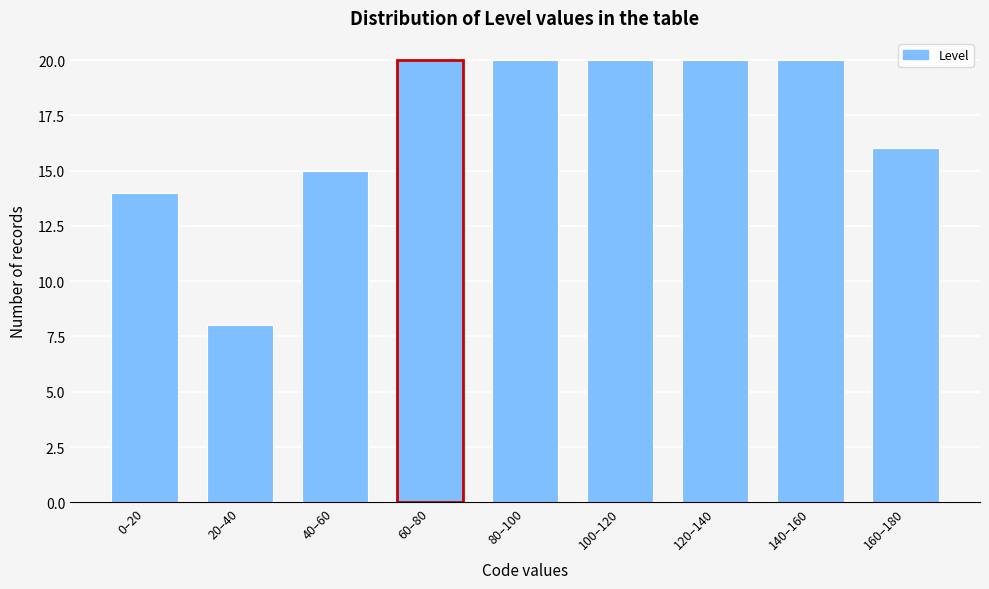

Reading right to left, extract all data points from this chart.

16	20	20	20	20	20	15	8	14